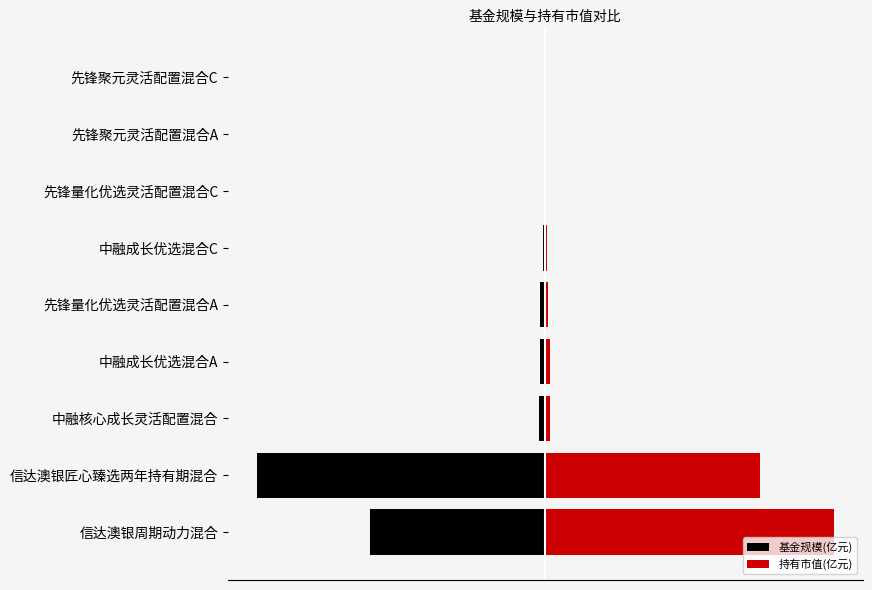

Reading left to right, list all the values displayed in this chart.

基金规模(亿元): -30.5	-50.4	-1.0	-1.0	-0.9	-0.4	-0.2	-0.1	-0.1
持有市值(亿元): 50.4	37.6	0.8	0.8	0.5	0.3	0.1	0.1	0.0